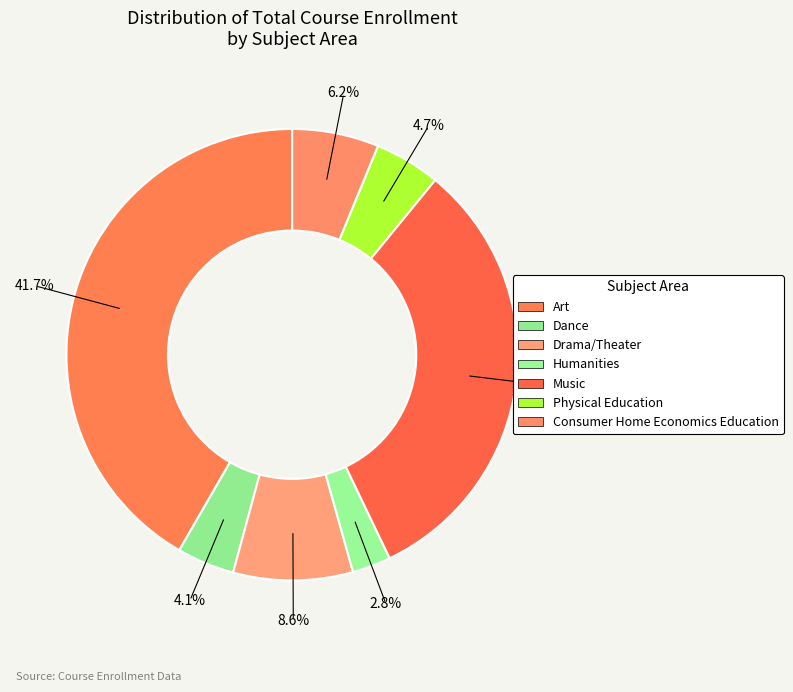

What percentage is the Dance slice, to the nearest percent?

4%